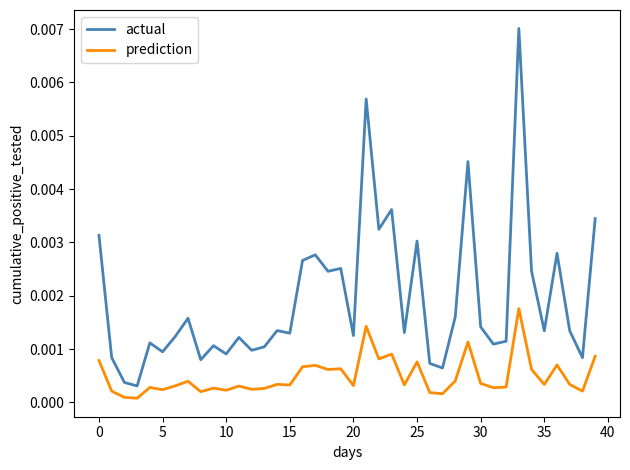

List the series in order of their overall mean, lowest first.

prediction, actual